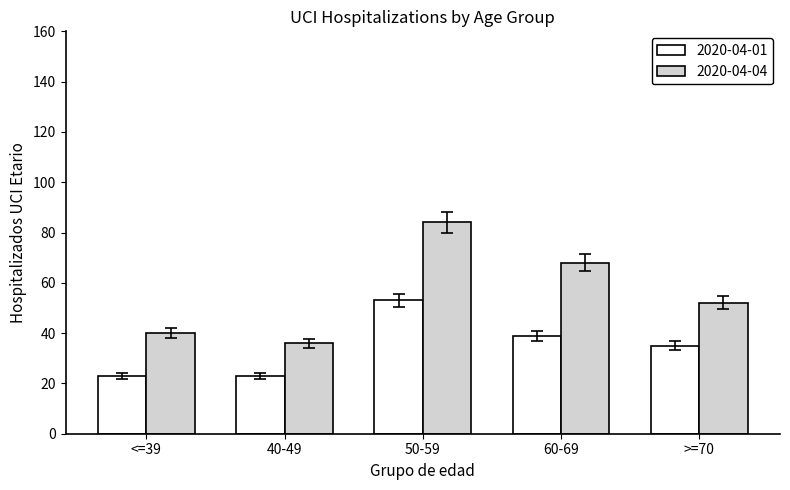

What is the average value of the 2020-04-01 series?

35